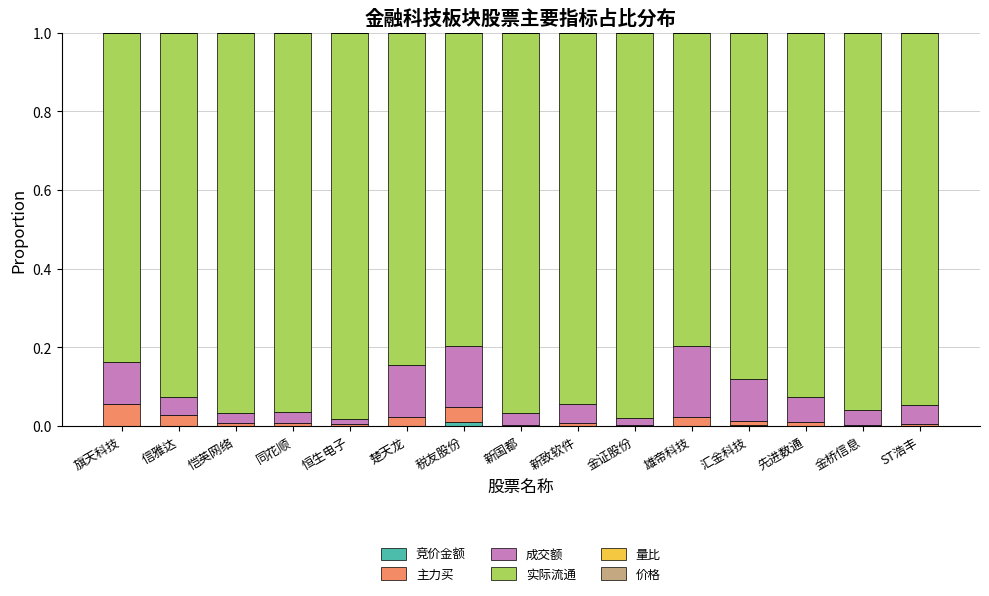

Does the chart contain stacked bars?

Yes